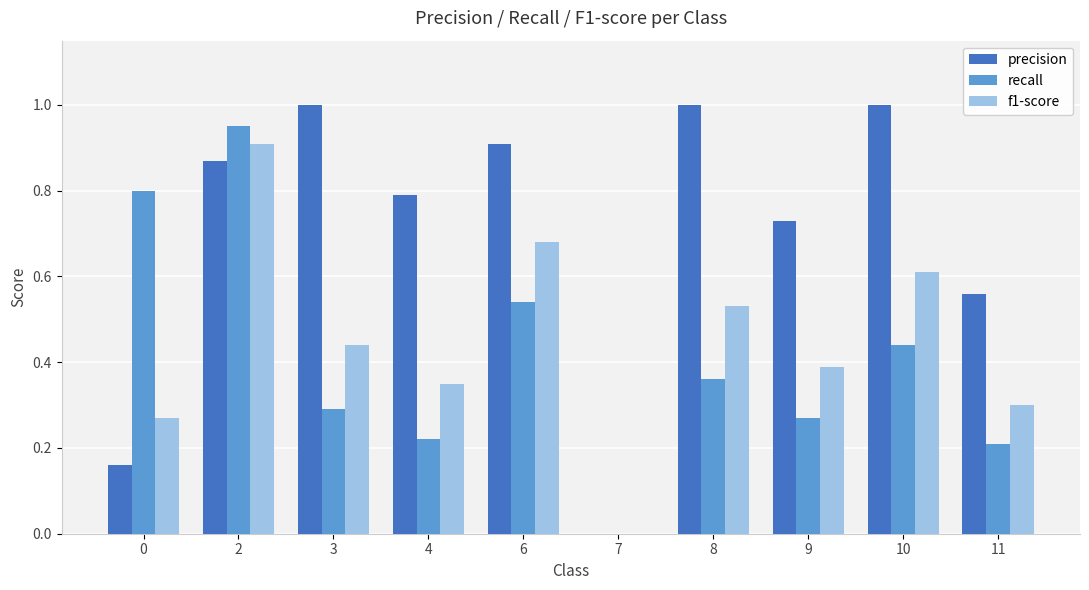

What is the sum of all recall values?

4.1